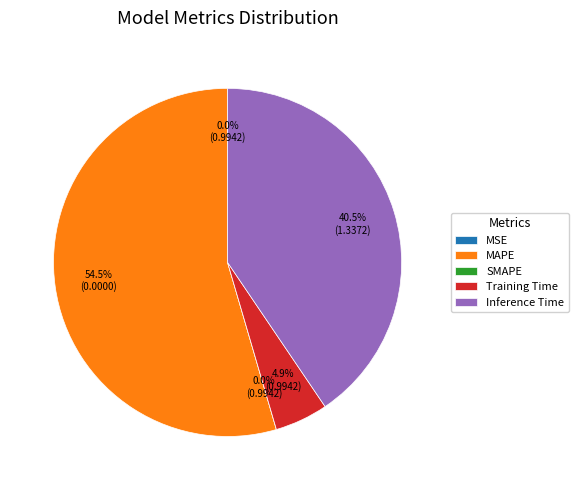

How much of the chart is everything except SMAPE?

100.0%